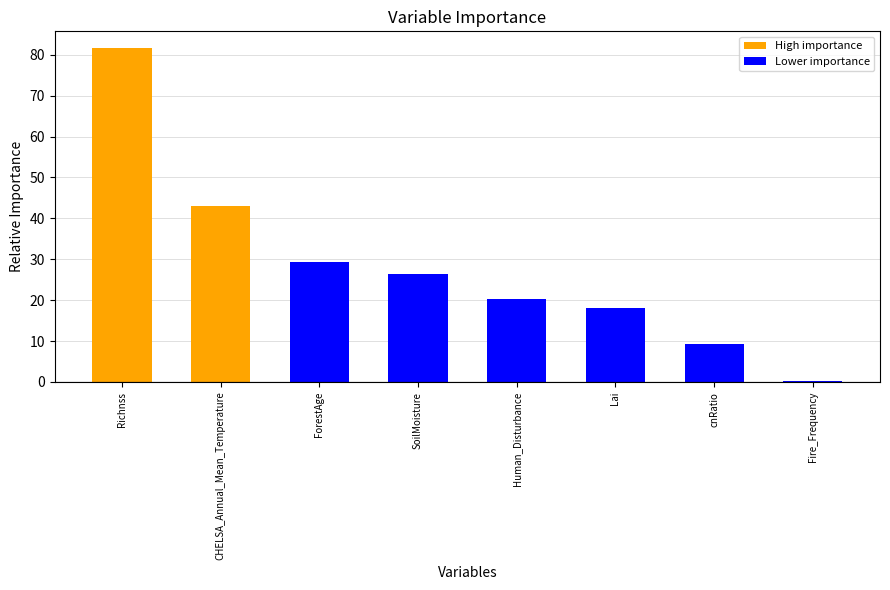

How many data points are above 26?

4